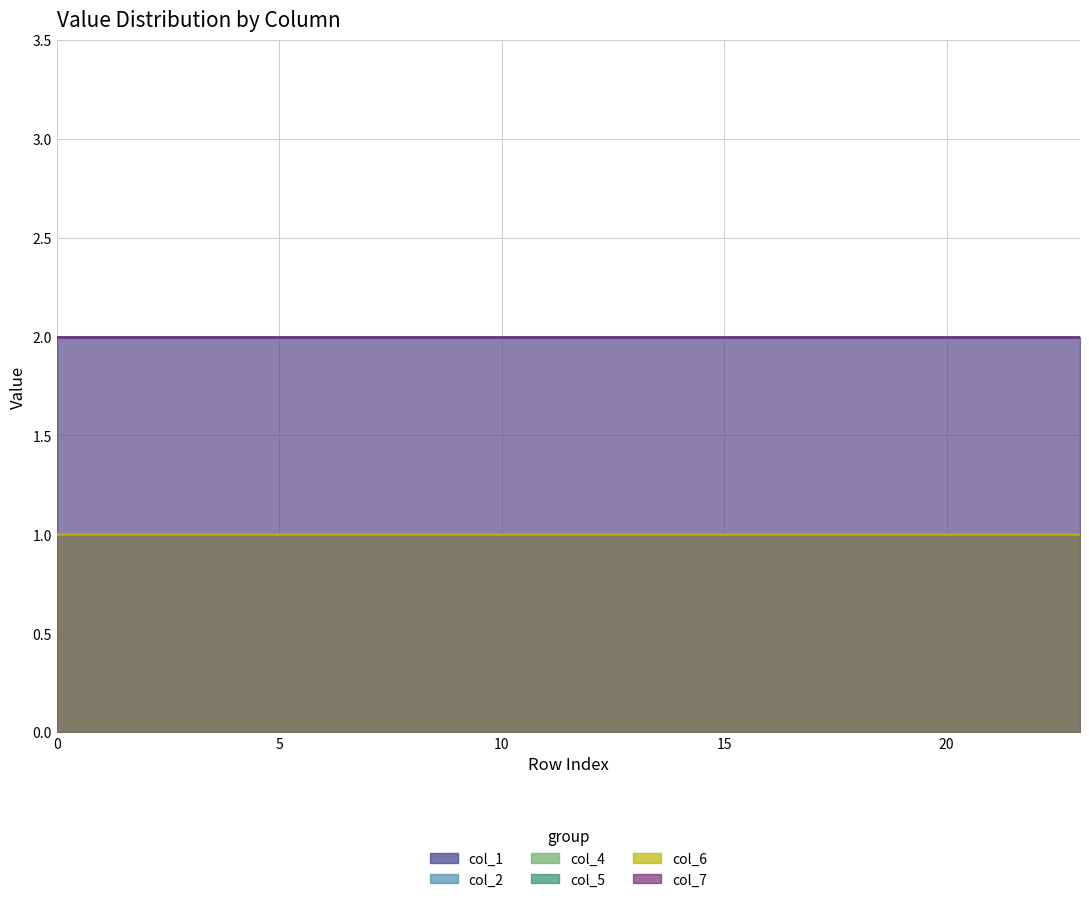

True or false: col_5 and col_4 cross at least once.

False